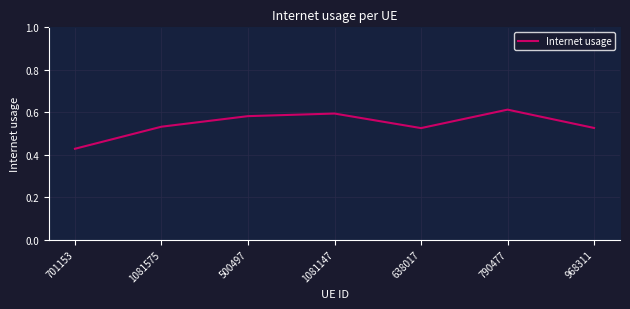

What is the sum of all values?

3.8